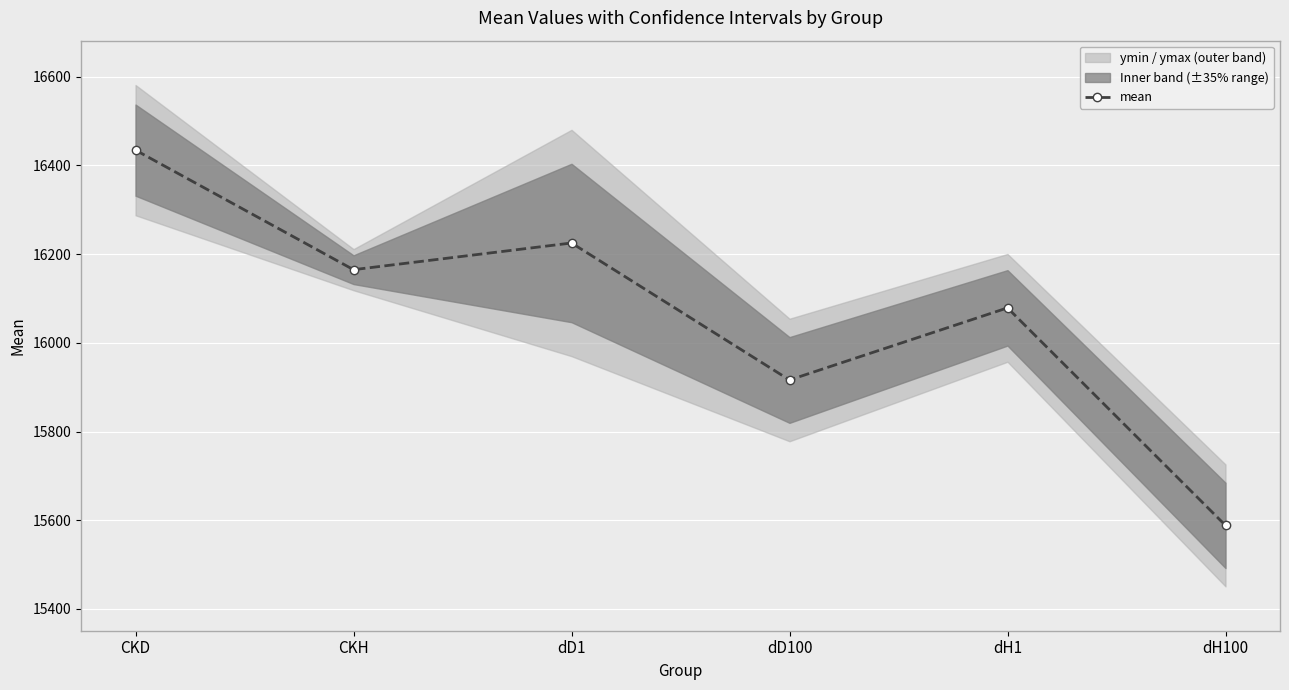

How many lines are shown in the chart?

1